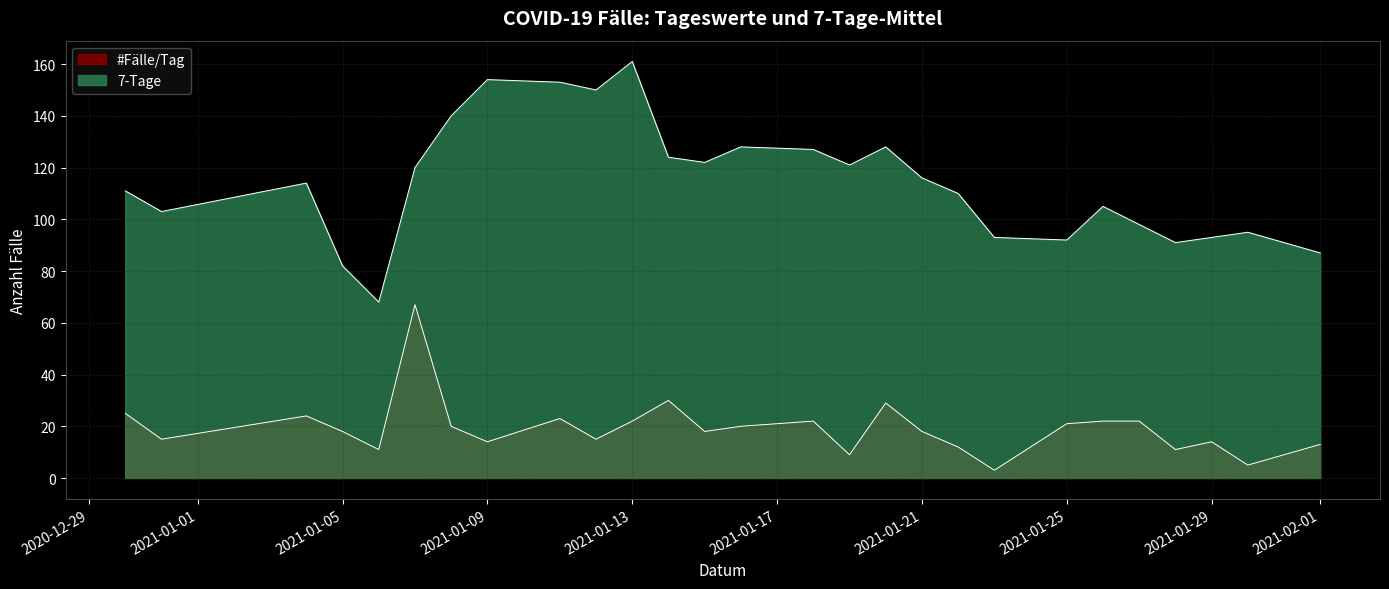

How many lines are shown in the chart?

2